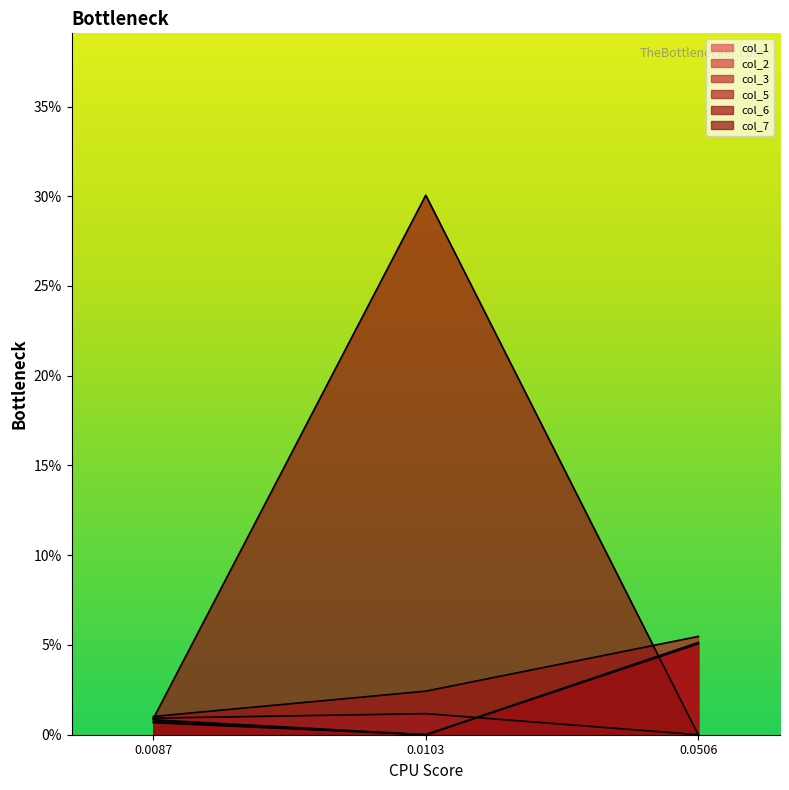

What is the total value across all series at 0.0103?

0.3